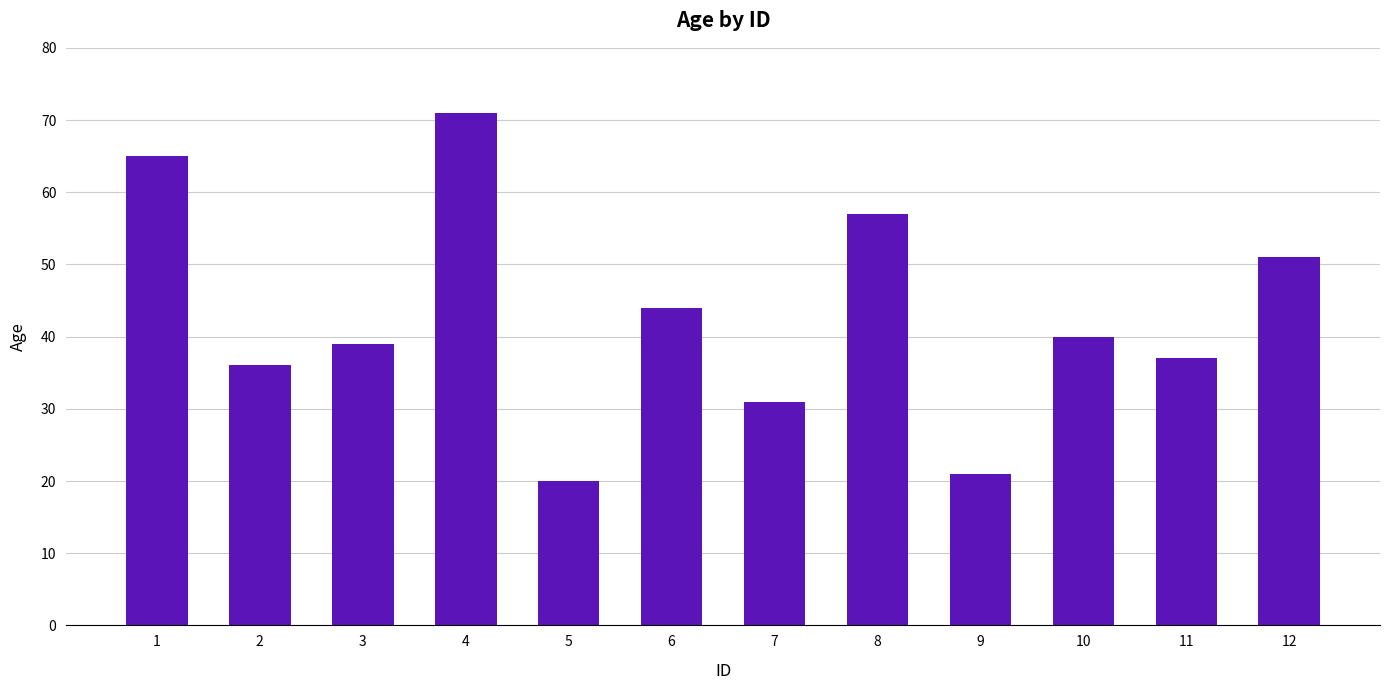

Between 11 and 6, which is larger?

6